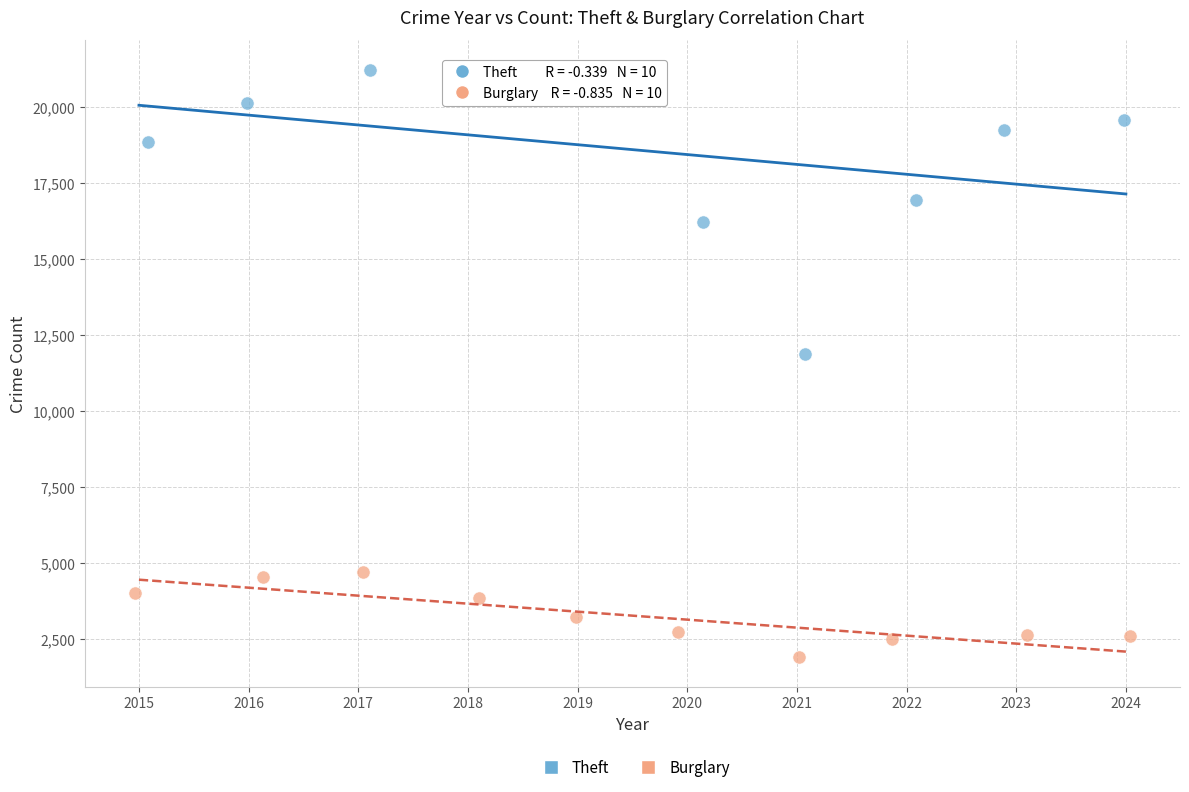

What are all the series names shown in the legend?

Theft, Burglary